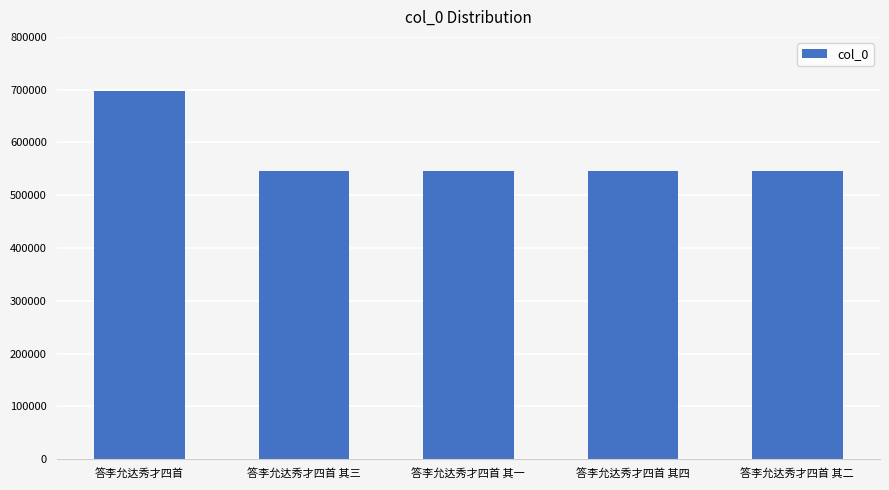

What is the sum of the values at 答李允达秀才四首 其一 and 答李允达秀才四首 其四?

1090649